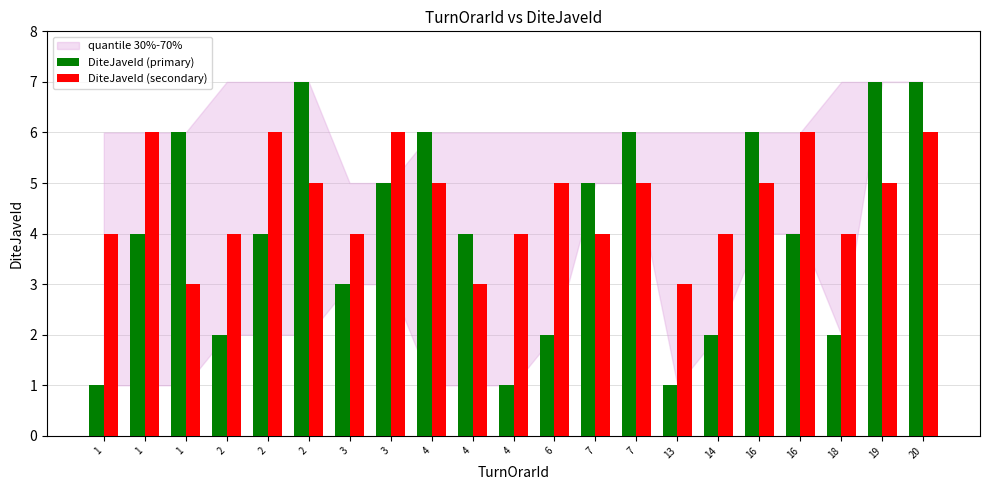

At which label is DiteJaveId (primary) closest to 4?

1